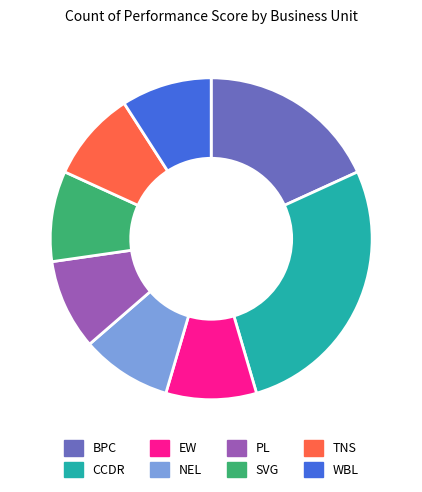

What is the largest slice in the pie chart?

CCDR